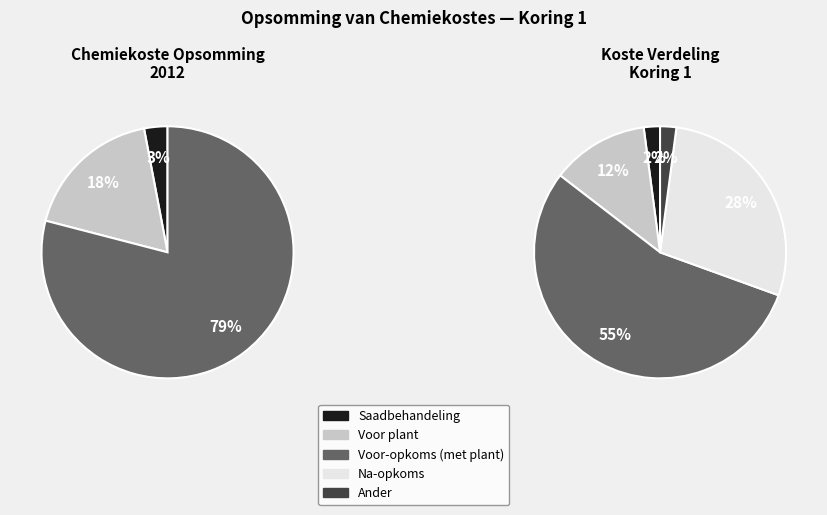

To the nearest percent, what percentage of the pie is Voor plant?

12%